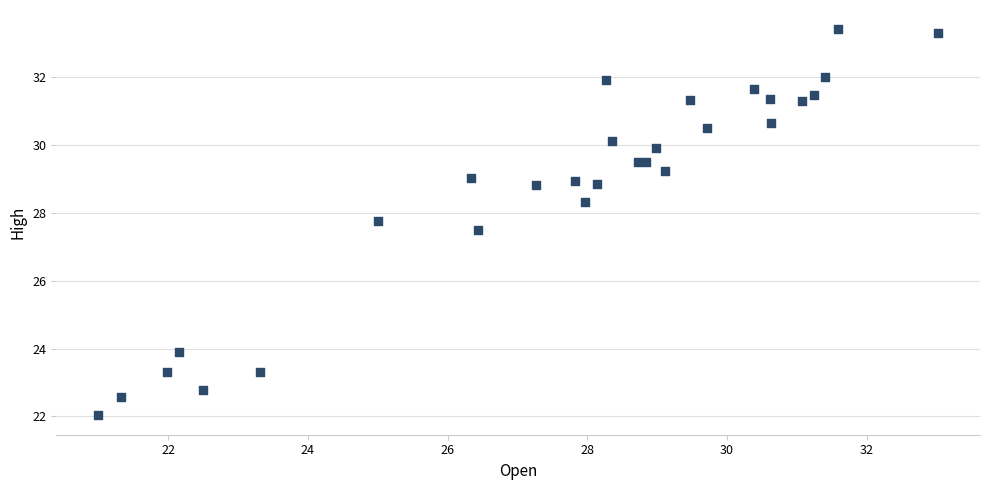

What Y value in the scatter plot is closest to 27?

27.5